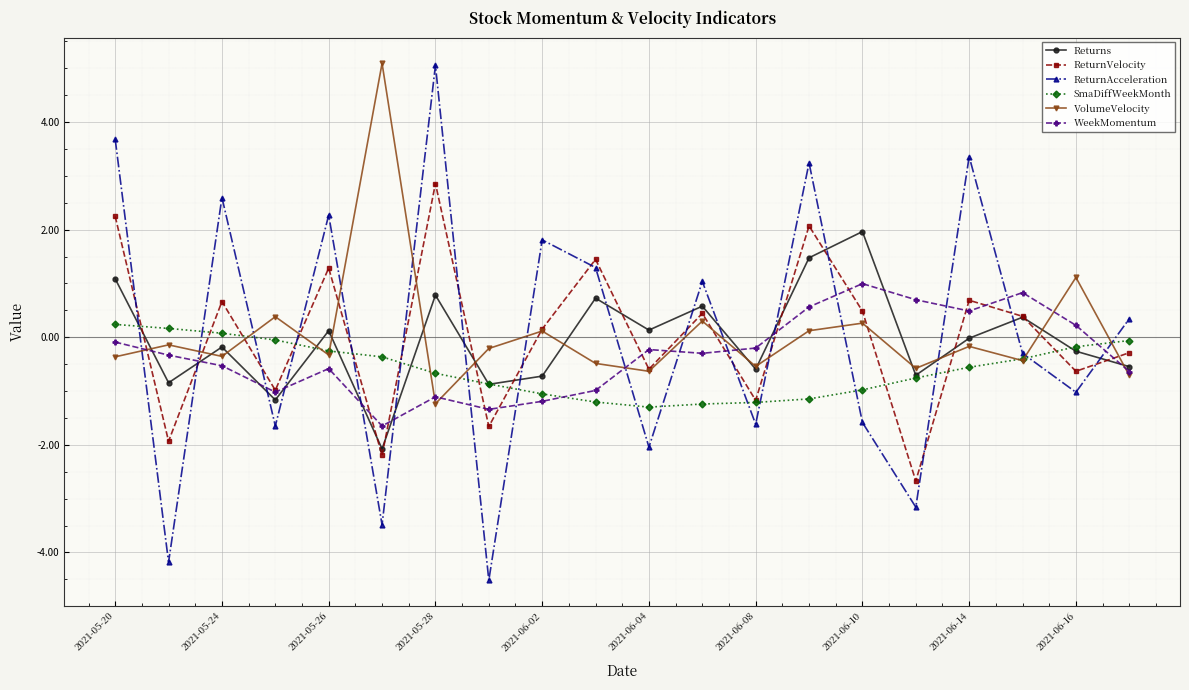

How many values in the ReturnAcceleration series exceed 0?

10